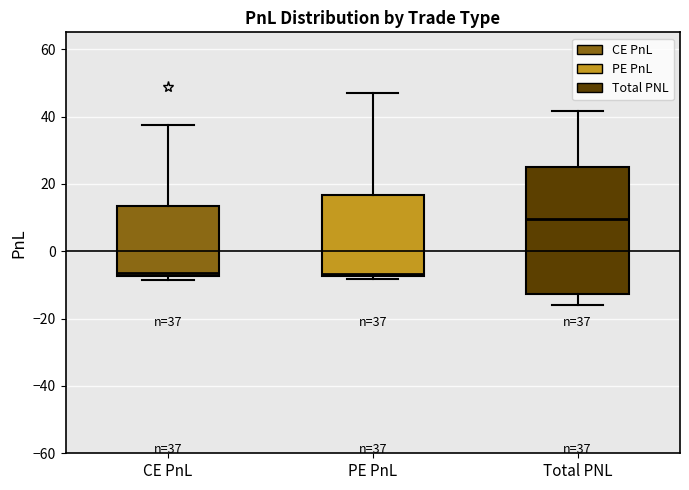

Comparing the boxes themselves (not the whiskers), which one is the tallest?

Total PNL